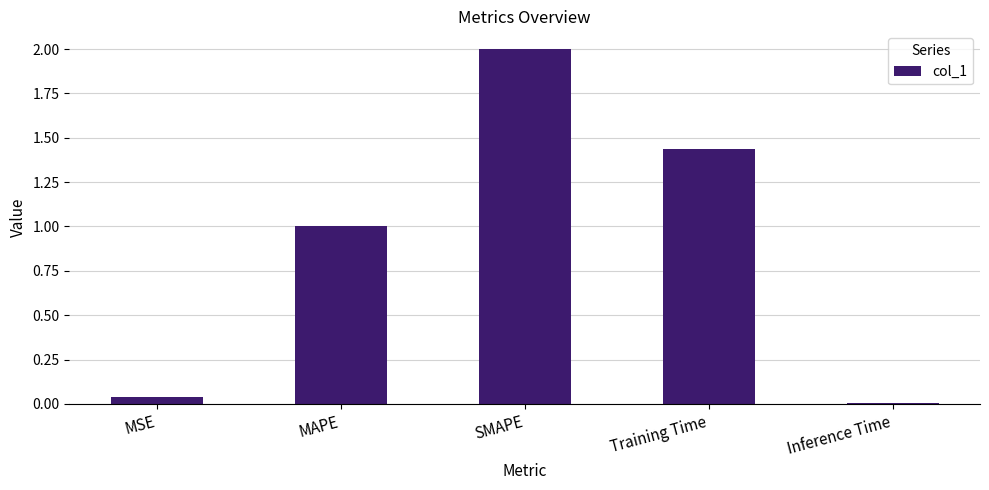

What is the approximate value at MAPE?

1.0